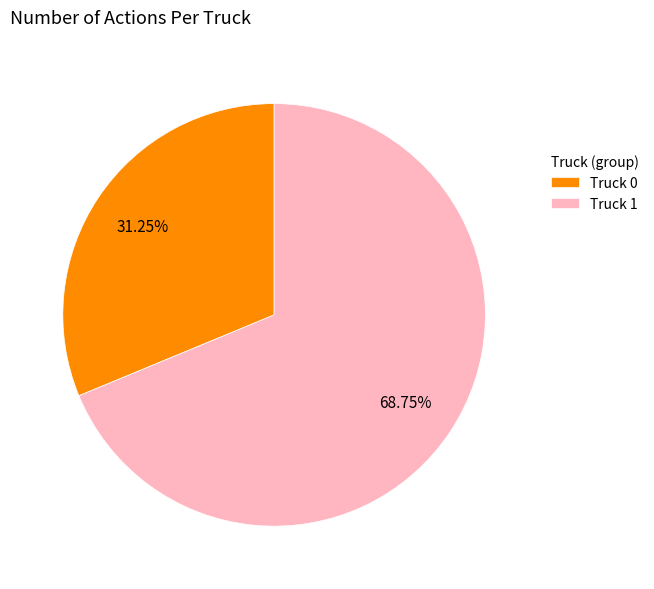

To the nearest percent, what portion does Truck 1 represent?

69%